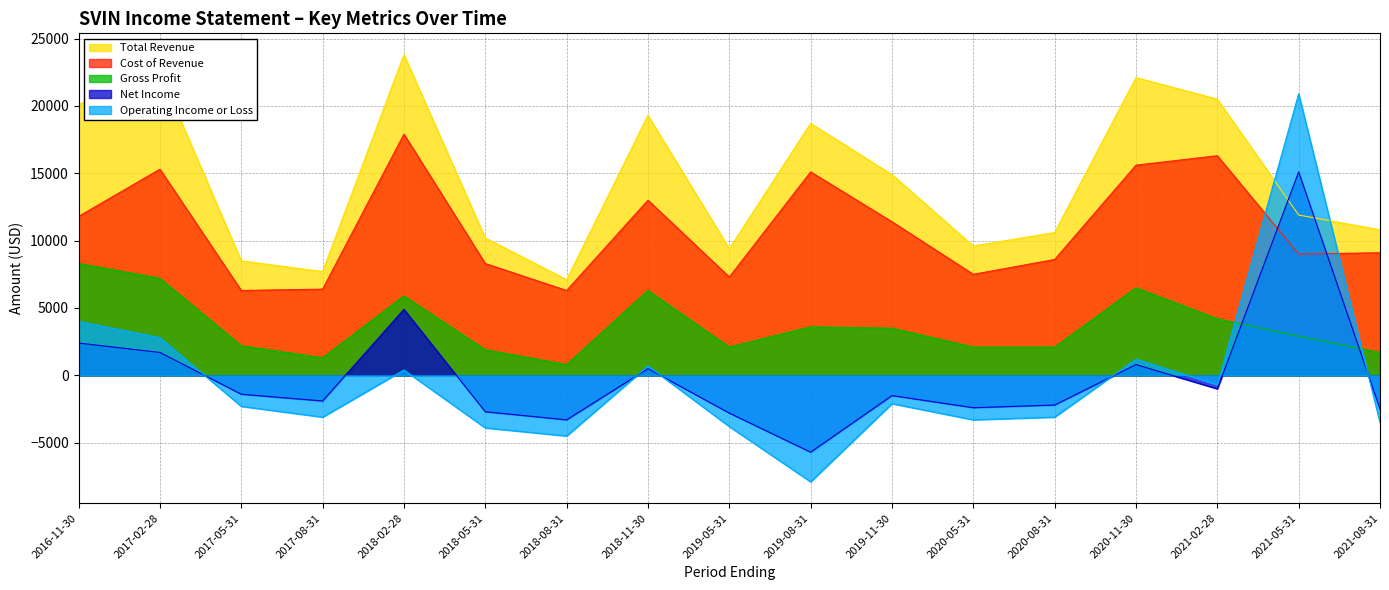

List the labels in order of Cost of Revenue value, largest first.

2018-02-28, 2021-02-28, 2020-11-30, 2017-02-28, 2019-08-31, 2018-11-30, 2016-11-30, 2019-11-30, 2021-08-31, 2021-05-31, 2020-08-31, 2018-05-31, 2020-05-31, 2019-05-31, 2017-08-31, 2017-05-31, 2018-08-31